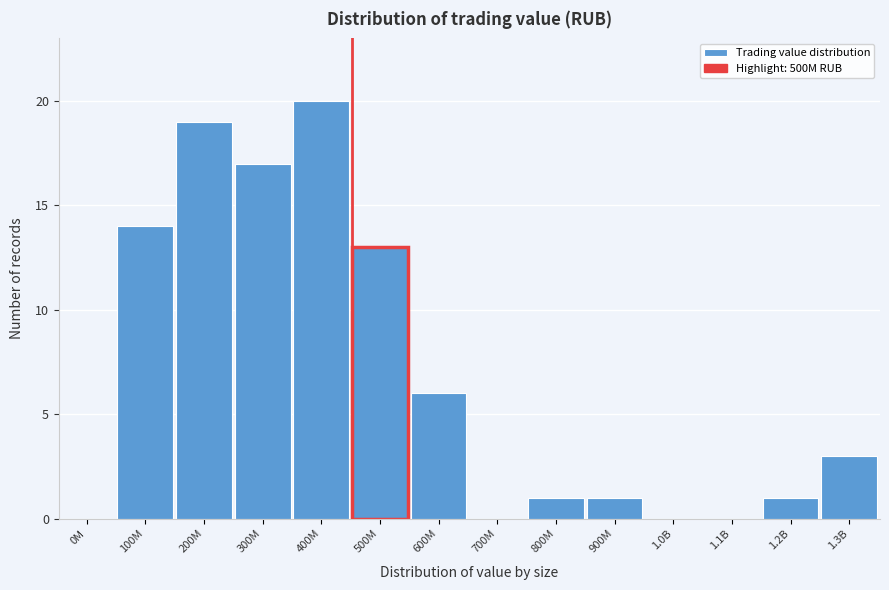

Reading right to left, list all the values displayed in this chart.

1.3B=3	1.2B=1	1.1B=0	1.0B=0	900M=1	800M=1	700M=0	600M=6	500M=13	400M=20	300M=17	200M=19	100M=14	0M=0